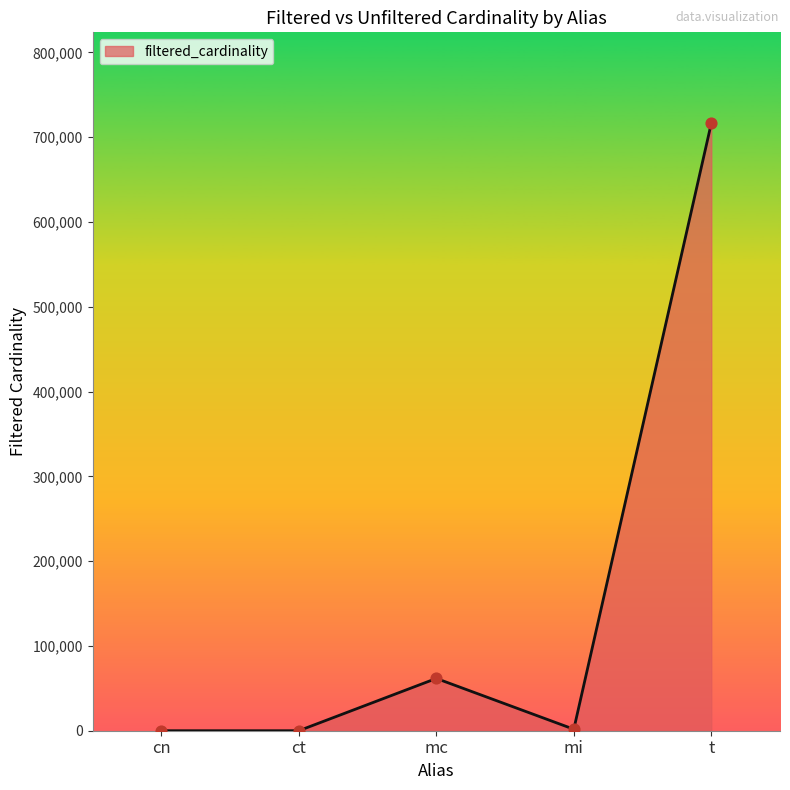

Approximately how many times larger is the value at mc compared to mi?

34.8